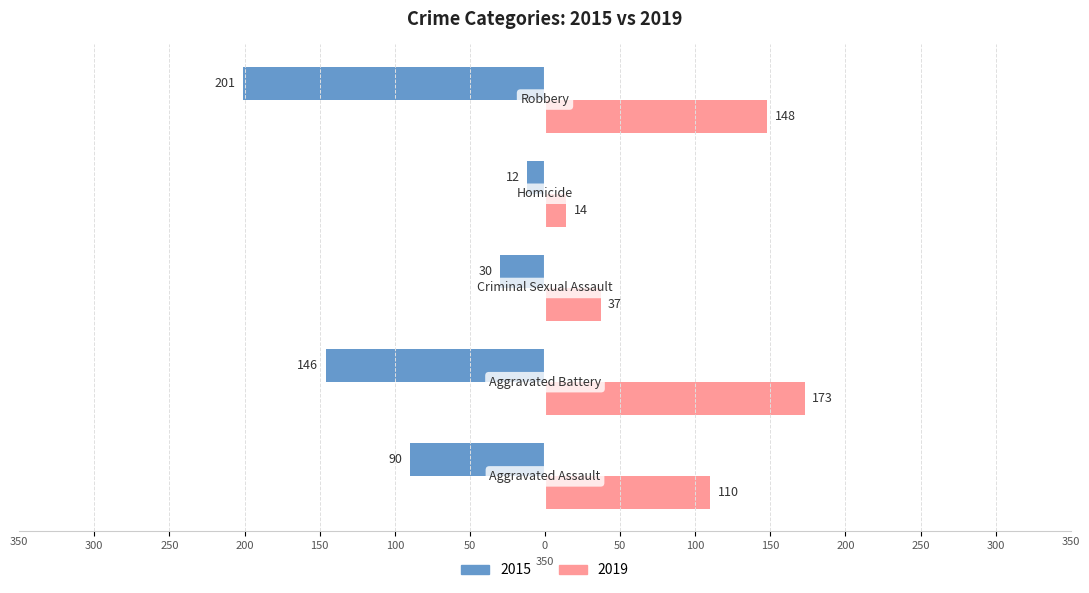

What is the value of the 2019 bar at the 3rd from the left?

37